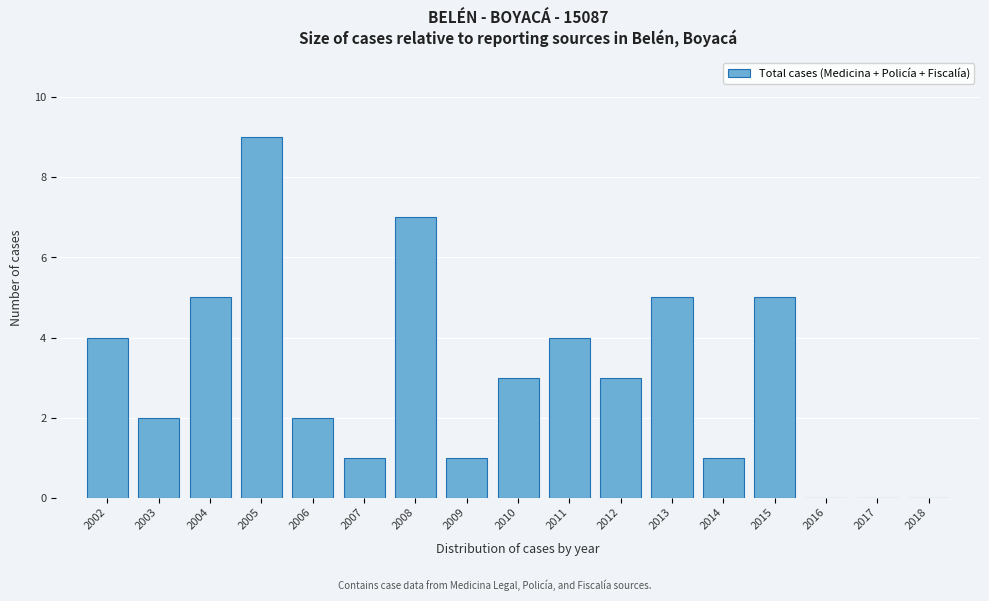

Reading left to right, extract all data points from this chart.

2002=4	2003=2	2004=5	2005=9	2006=2	2007=1	2008=7	2009=1	2010=3	2011=4	2012=3	2013=5	2014=1	2015=5	2016=0	2017=0	2018=0